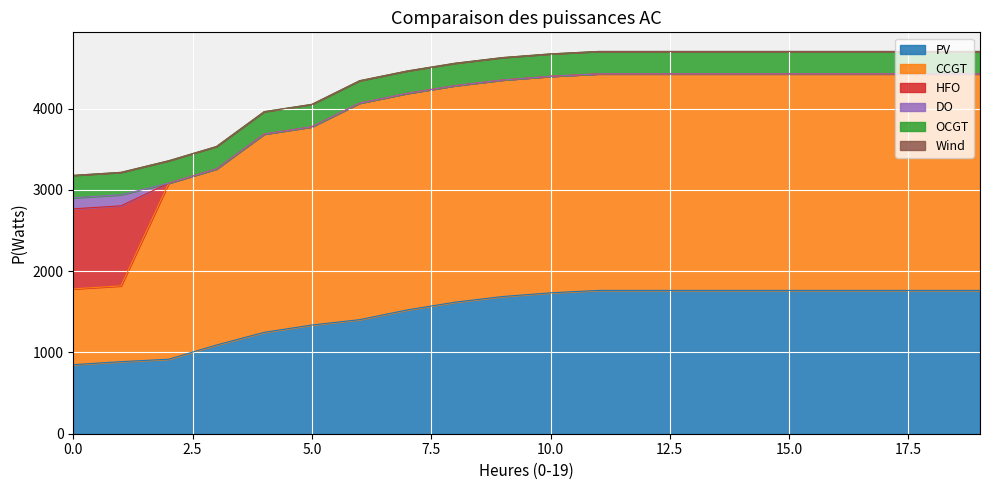

Which series has the widest spread of values?

CCGT